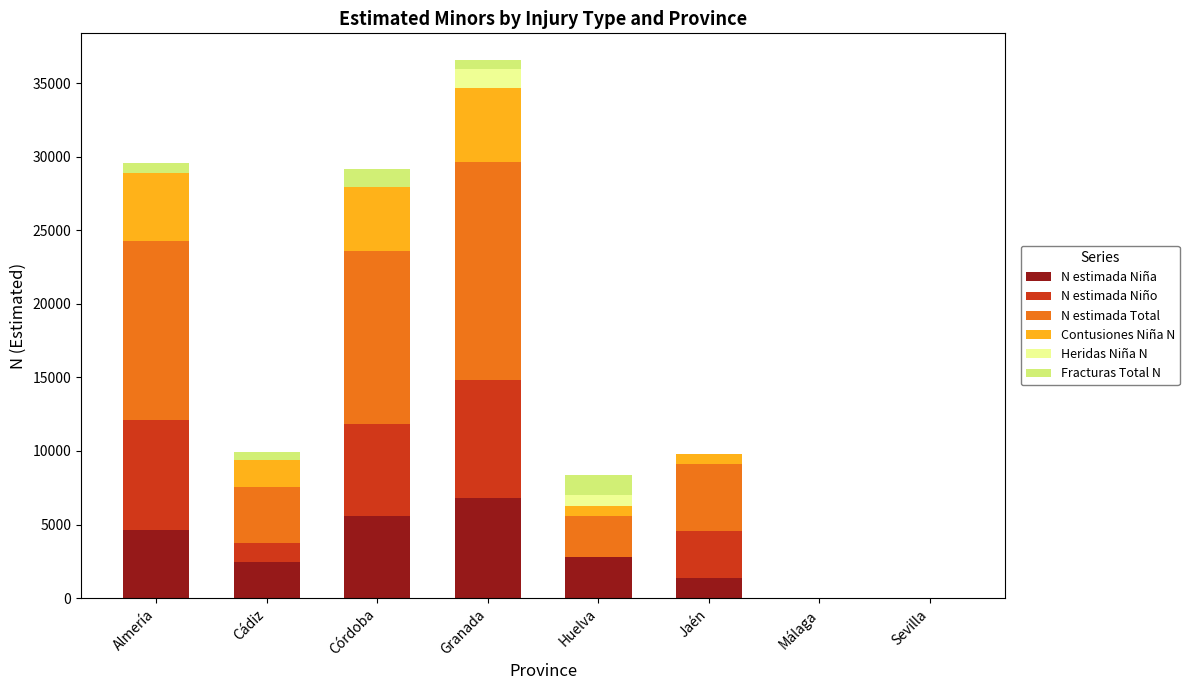

The N estimada Niña series shows 2419 at Cádiz. True or false?

True